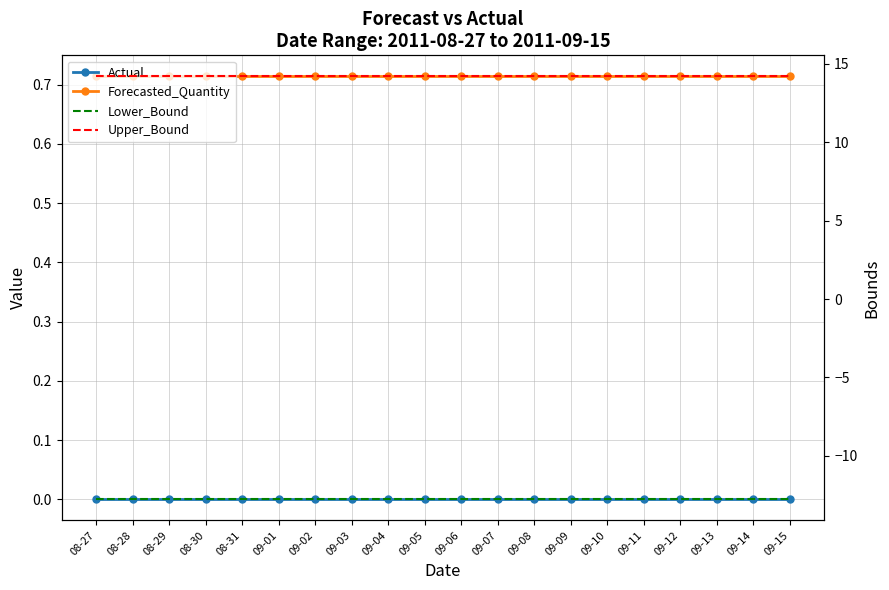

At which label is Upper_Bound closest to 14?

08-27